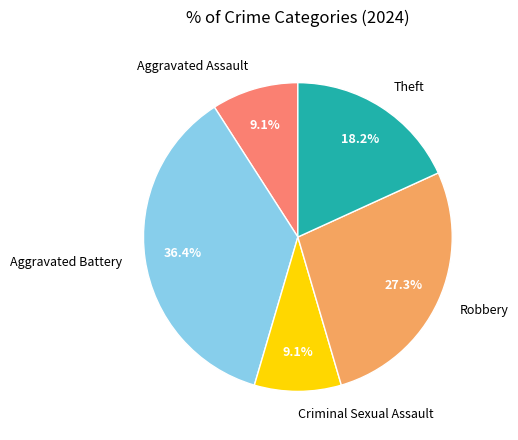

The Aggravated Assault slice represents 1% of the pie. True or false?

False